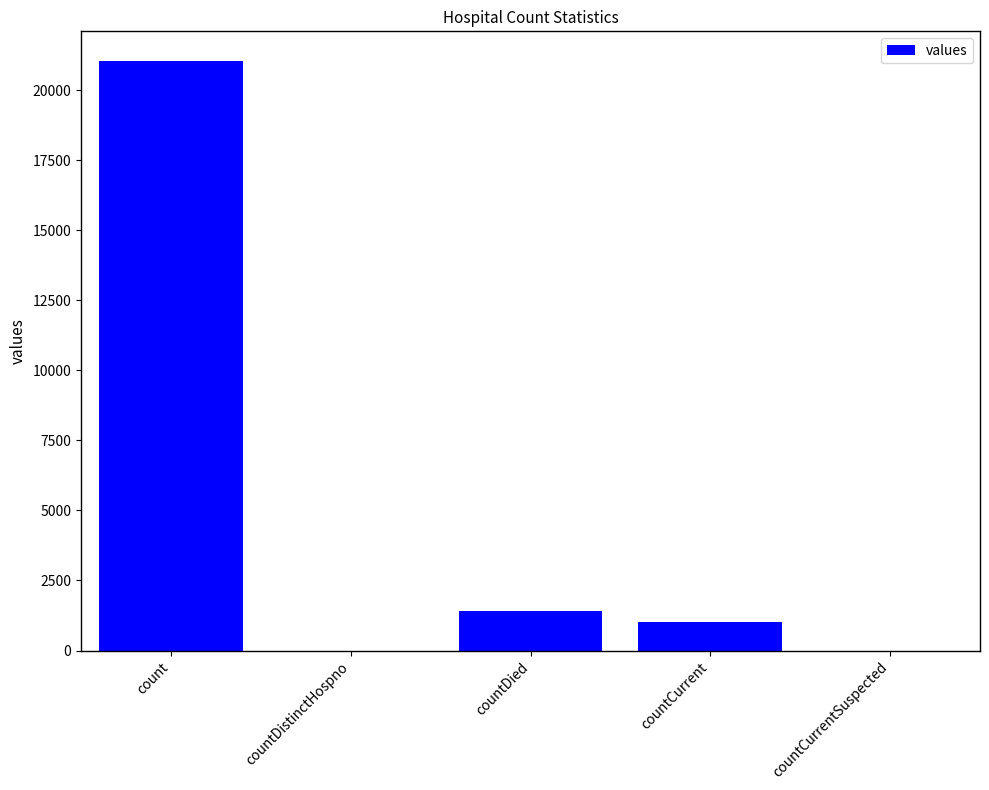

Where does the data first go above 1006?

count